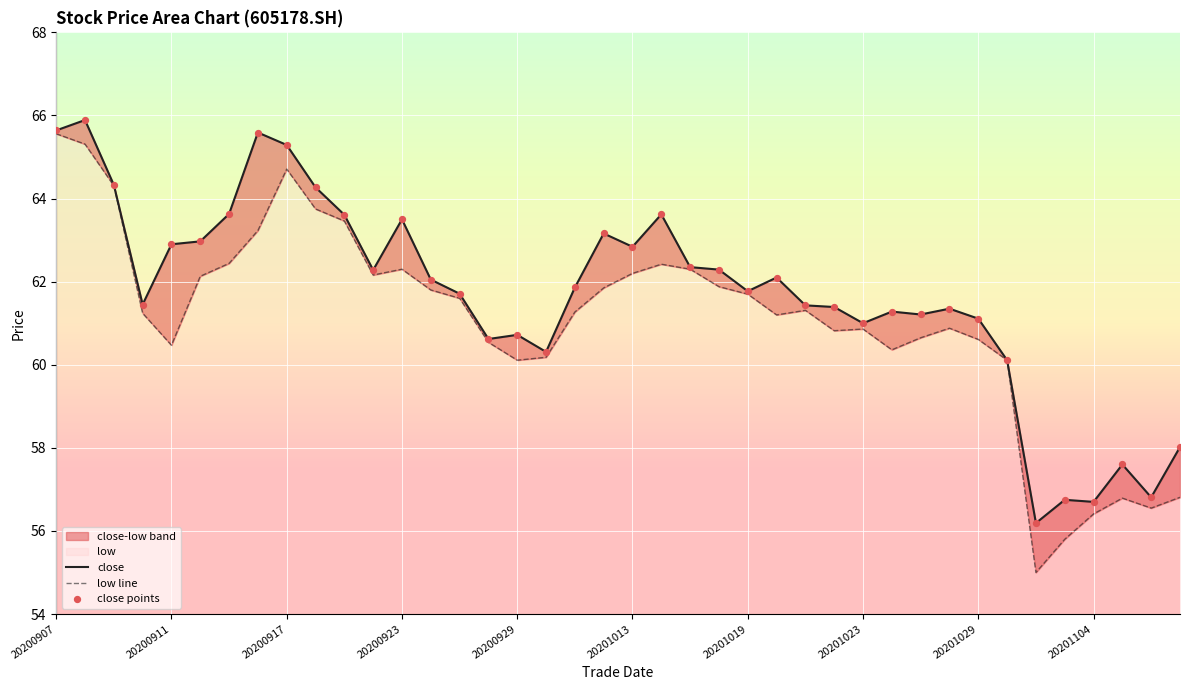

Which series has the largest total across all categories?

close